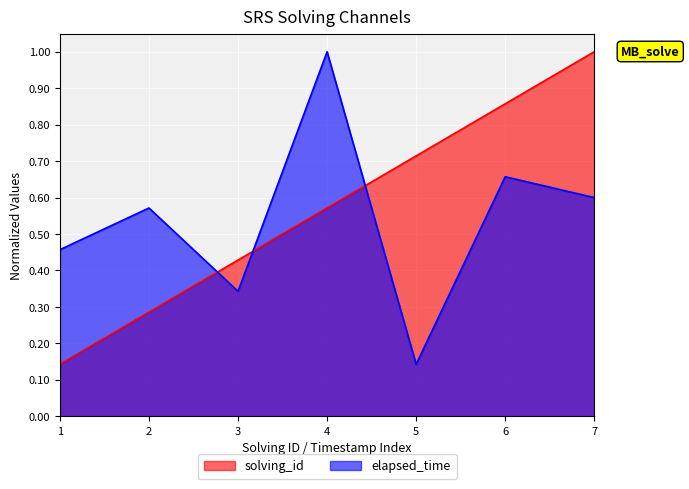

Which series has the widest spread of values?

solving_id